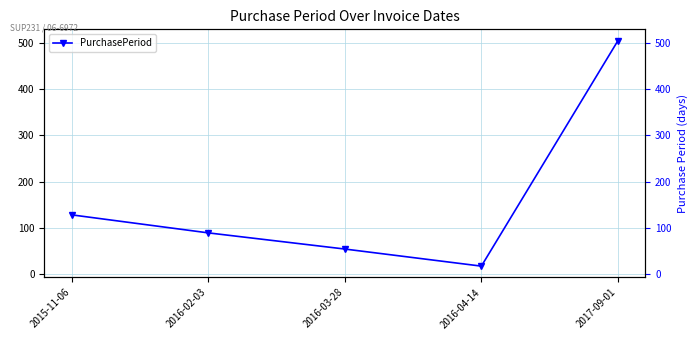

What is the minimum value shown in the chart?

17